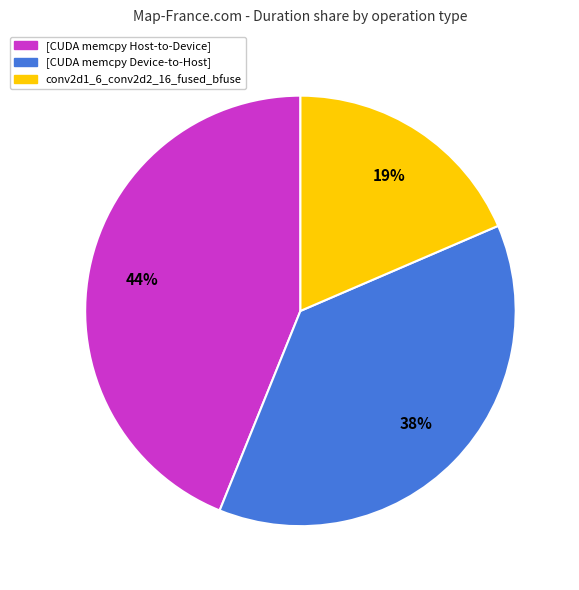

Count the number of slices in the pie.

3